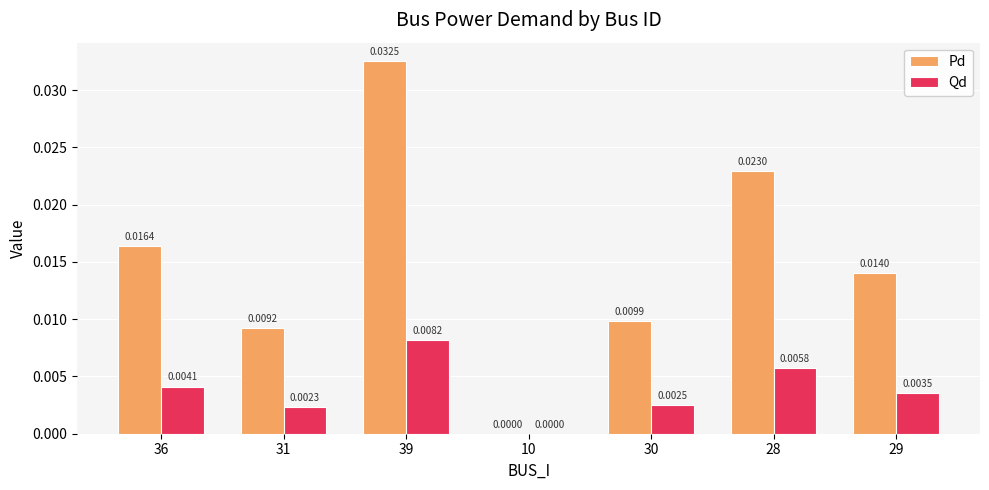

How many distinct data groups are displayed?

2